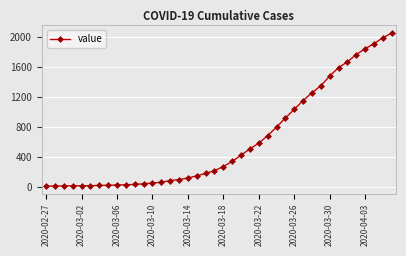

What is the difference between the maximum and minimum values?

2036